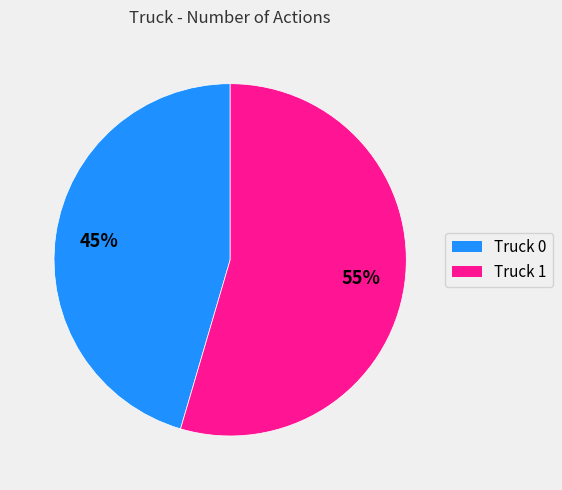

Is the sum of Truck 0 and Truck 1 greater than half?

Yes